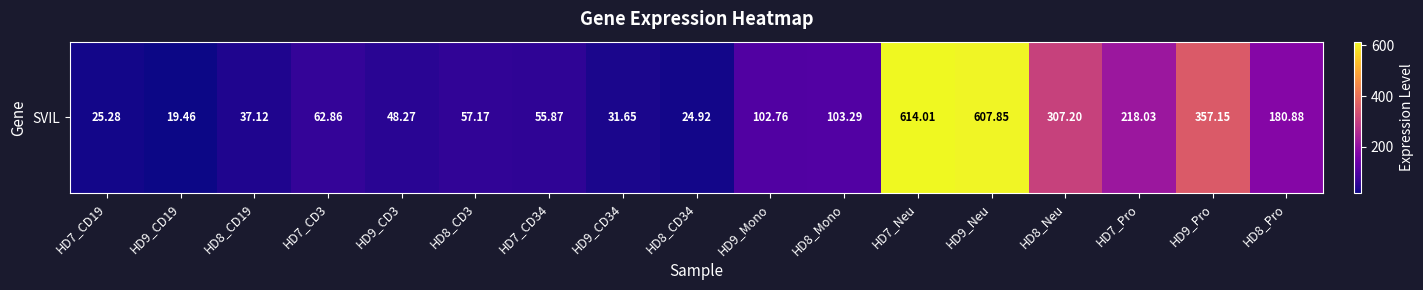

What is the difference between the maximum and second lowest values?

589.1